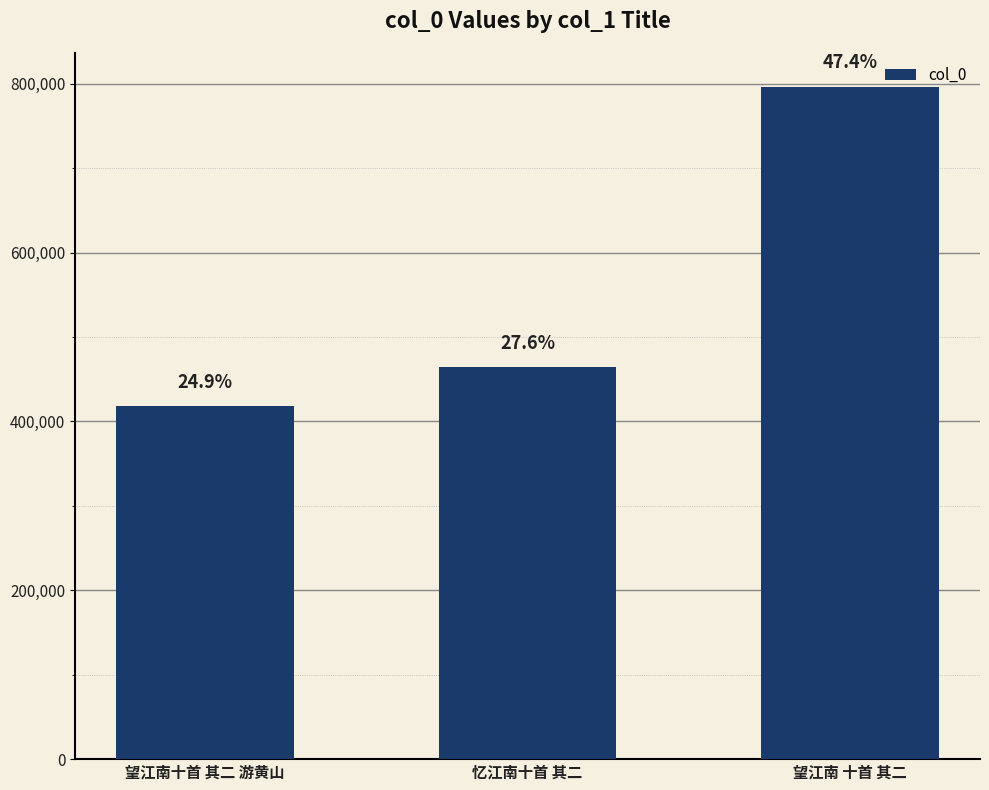

Does the chart contain any negative values?

No